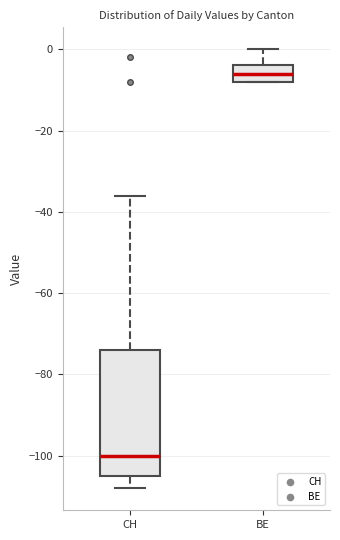

Which box has the highest median line?

BE